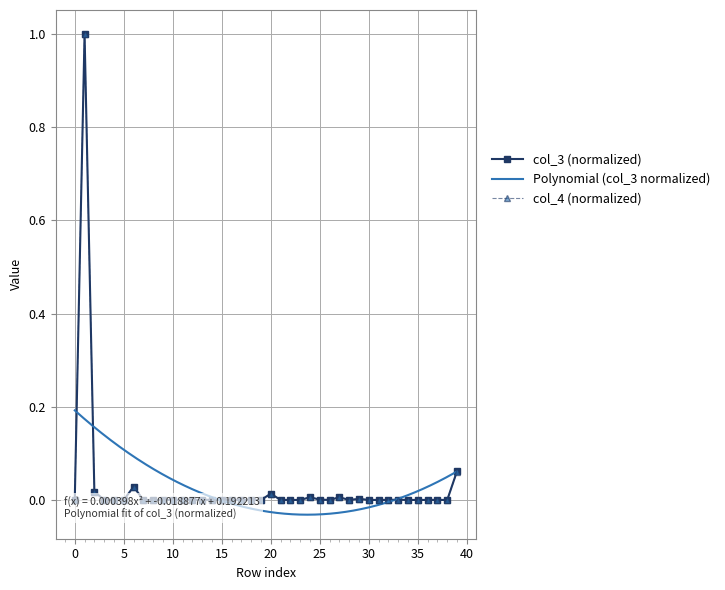

The col_3 series shows 0.0 at 8. True or false?

True